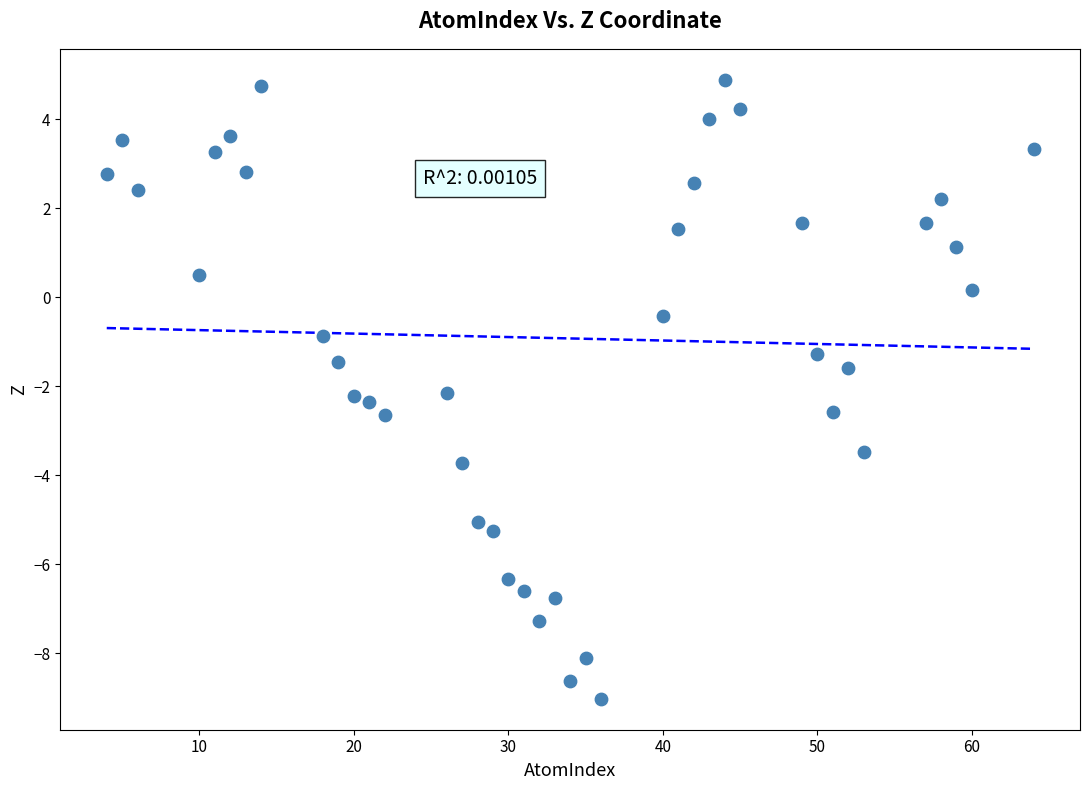

What is the range of Y values (max minus min)?

13.9